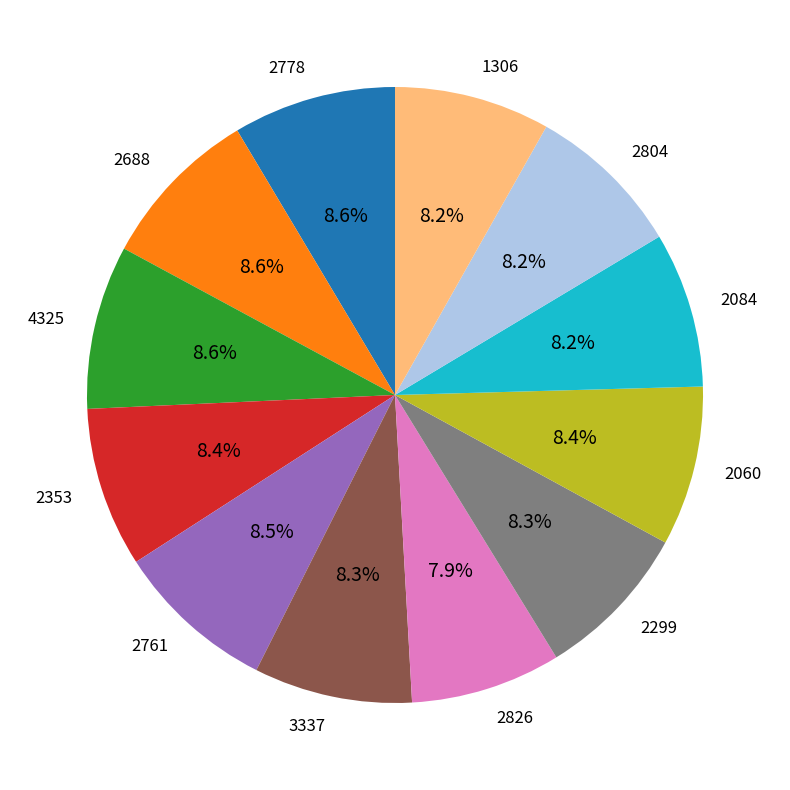

How many slices are in this pie chart?

12